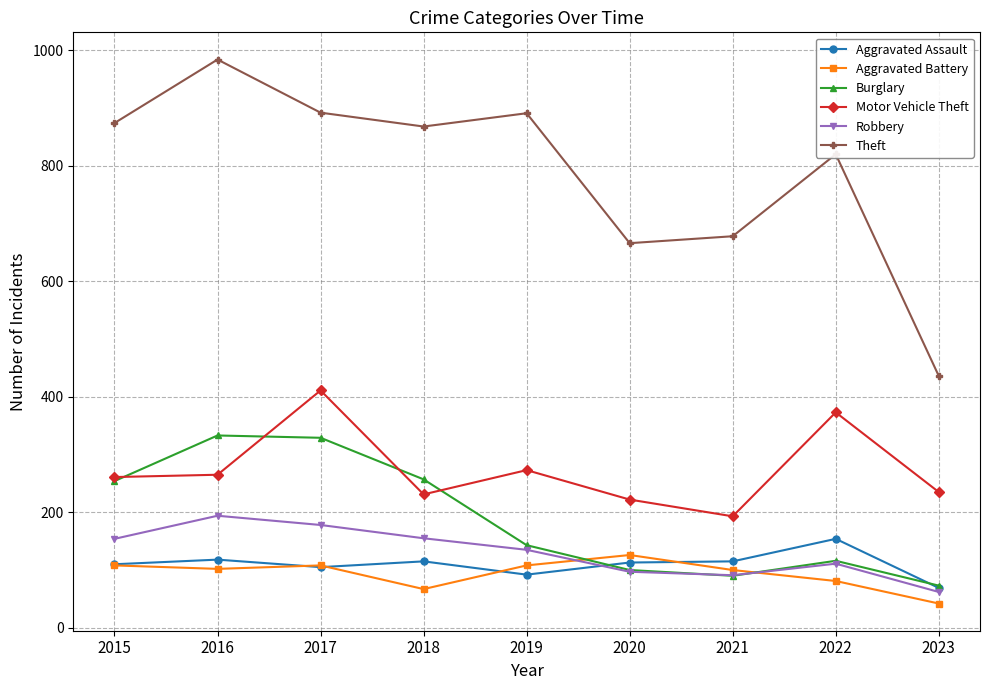

In Aggravated Assault, how many points are higher than both neighbors (excluding endpoints)?

3